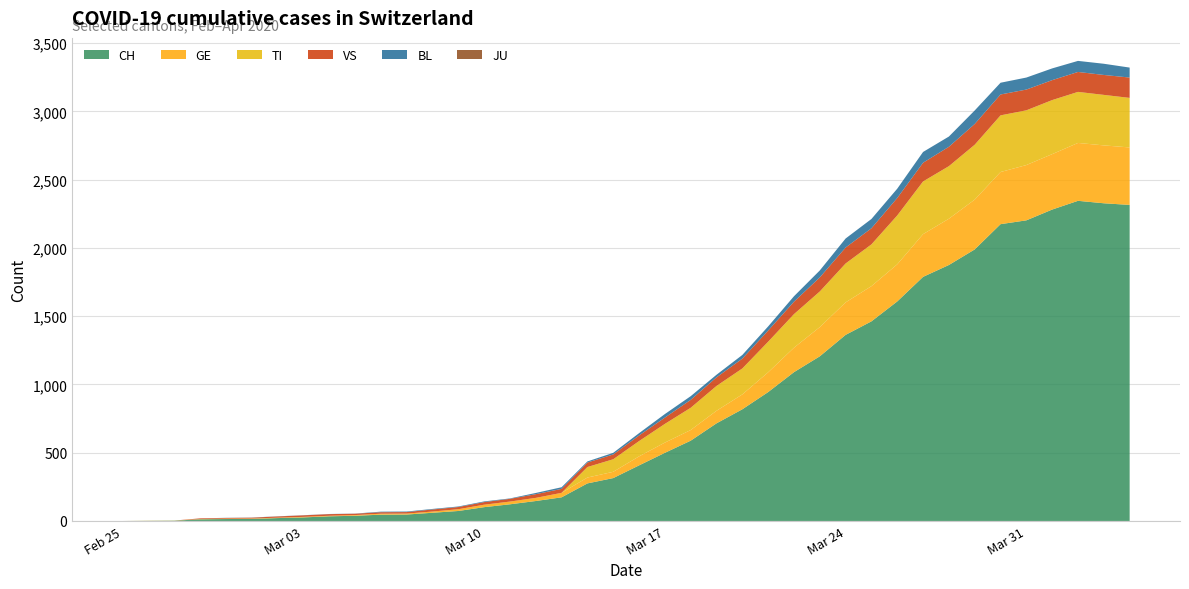

Reading left to right, what are all the values shown in this chart?

CH: 0	1	2	12	14	15	21	26	34	38	46	47	60	73	101	122	146	173	275	314	407	499	588	715	818	944	1090	1206	1363	1462	1608	1788	1875	1989	2174	2202	2281	2345	2327	2315
GE: 0	1	1	2	3	3	3	4	4	5	7	7	9	13	18	20	23	33	43	46	66	75	78	92	109	145	179	214	238	258	272	313	339	365	382	405	406	424	424	421
TI: 0	0	0	0	0	0	0	0	0	0	0	0	0	0	0	0	0	0	77	92	112	137	163	182	190	224	246	261	285	306	358	386	385	402	415	401	396	374	370	363
VS: 0	0	0	5	5	6	9	11	12	10	11	11	15	16	19	20	27	29	33	35	41	46	58	63	72	82	91	103	117	118	128	137	142	152	153	152	146	146	146	149
BL: 0	0	0	0	1	1	1	1	1	1	4	4	4	4	5	3	9	12	8	12	17	26	27	19	27	30	40	51	66	68	68	79	75	99	86	88	86	81	82	73
JU: 0	0	0	0	0	0	0	0	0	0	0	0	0	0	0	0	0	0	0	0	0	0	0	0	0	0	0	0	0	0	0	0	0	0	0	0	0	0	0	0